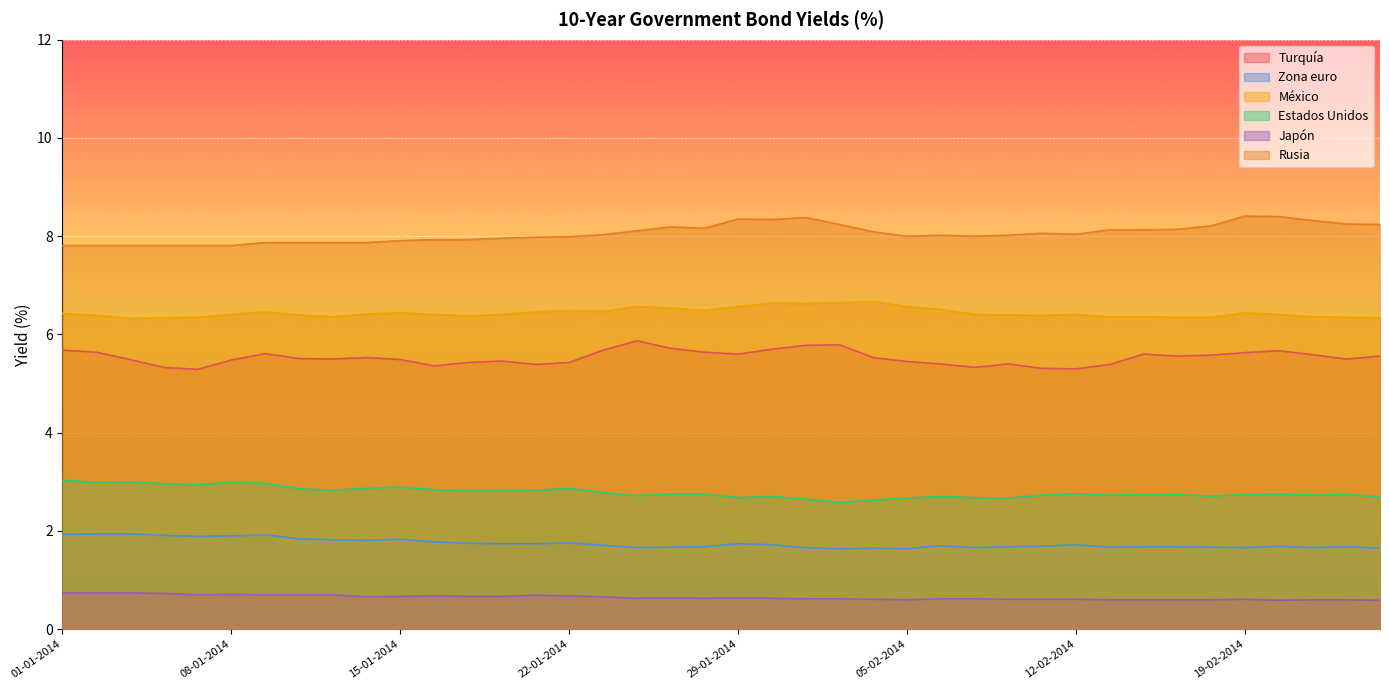

In Estados Unidos, how many points are lower than both neighbors (excluding endpoints)?

10